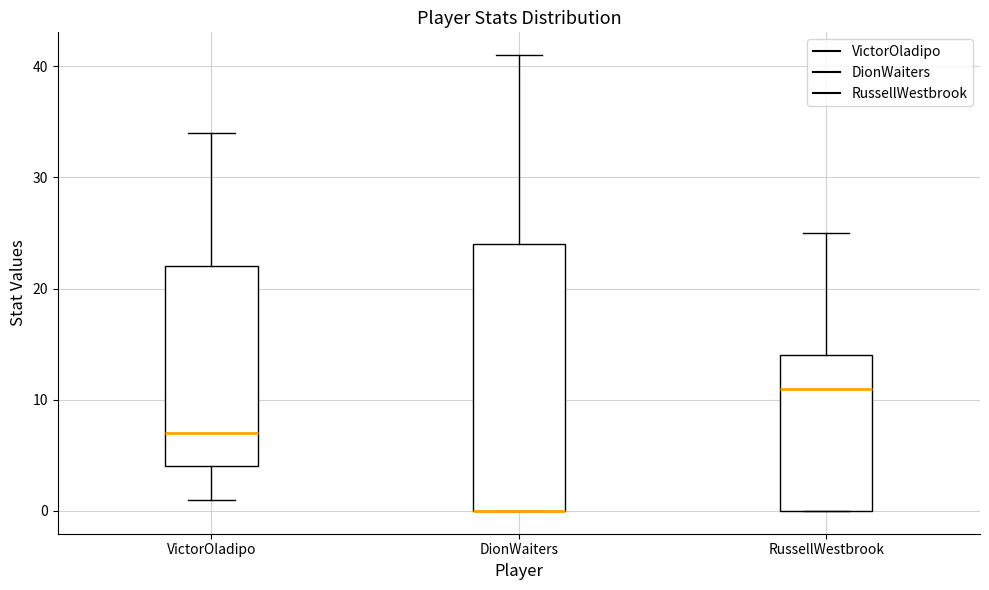

Reading left to right, read every box against the y-axis: the position of its median line, the range the box covers, and the ends of its whiskers. The values are not printed on the chart, so give them approximately, as read against the axis.

VictorOladipo: median 7, box 4 to 22, whiskers 1 to 34
DionWaiters: median 0 (drawn on the box's lower edge), box 0 to 24, whiskers 0 to 41
RussellWestbrook: median 11, box 0 to 14, whiskers 0 to 25